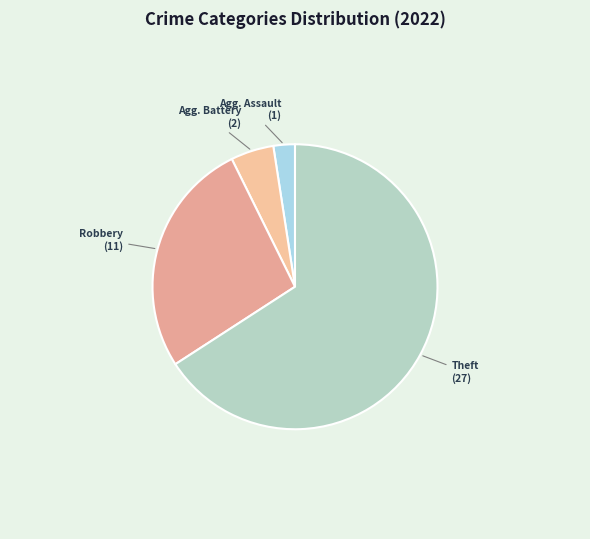

How many slices are in this pie chart?

4